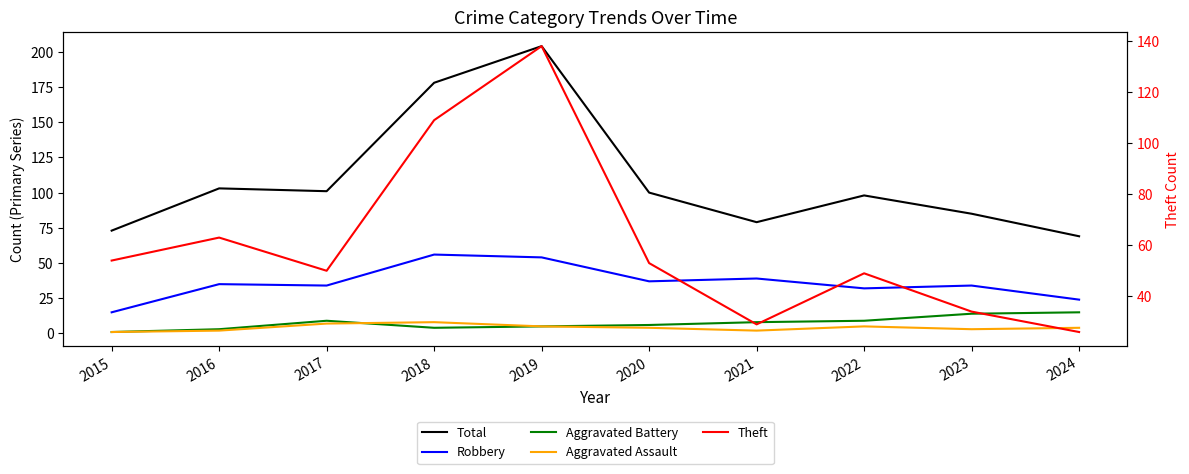

Which category has the lowest value in the Total series?

2024